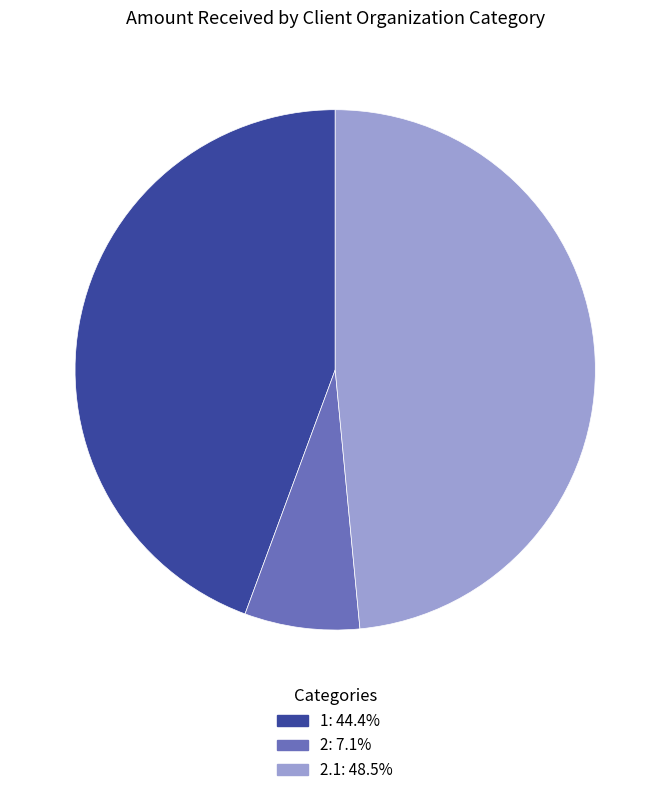

Does any single category account for the majority?

No